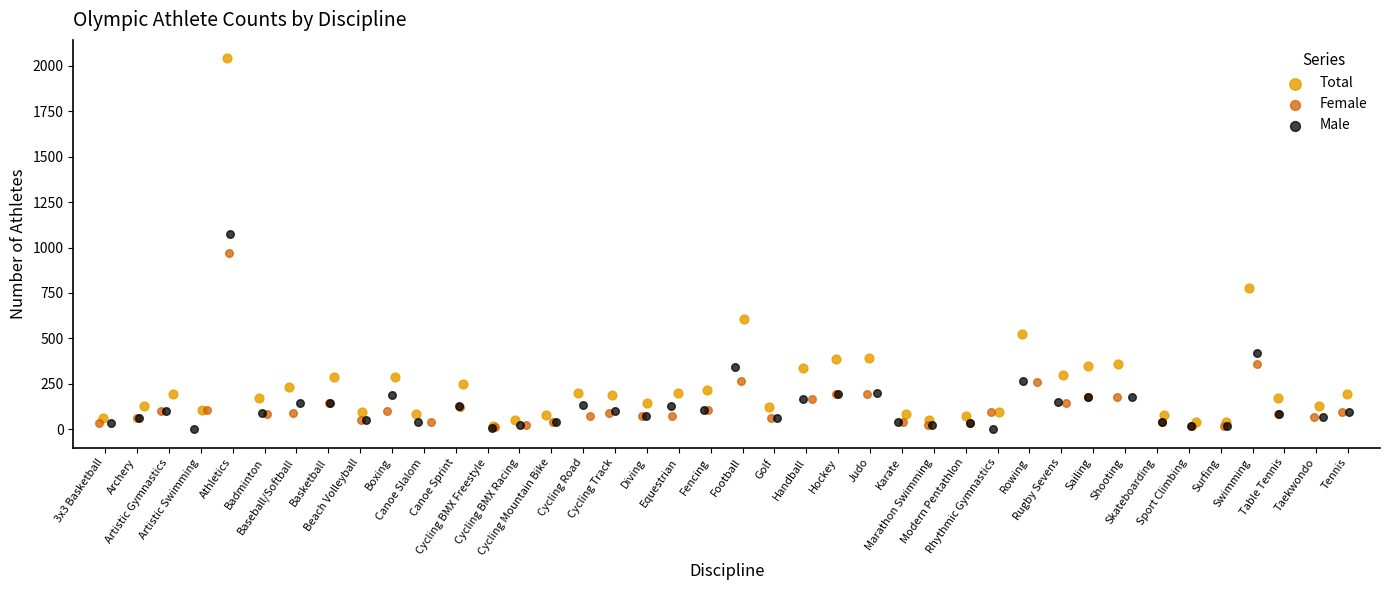

Which series has the largest Y range (max minus min)?

Total